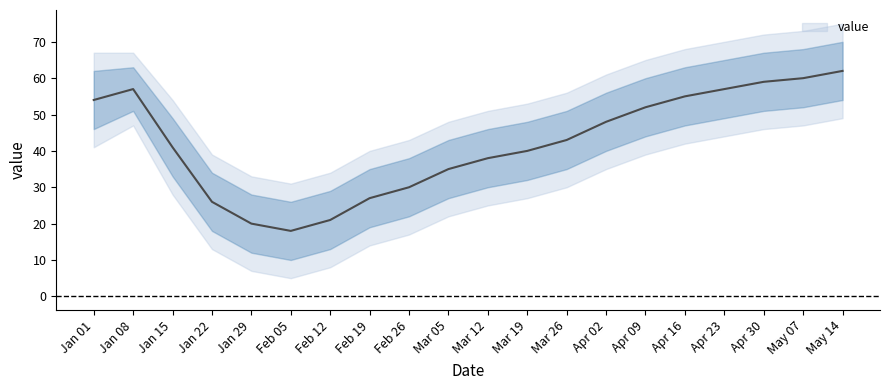

What is the smallest value displayed?

18